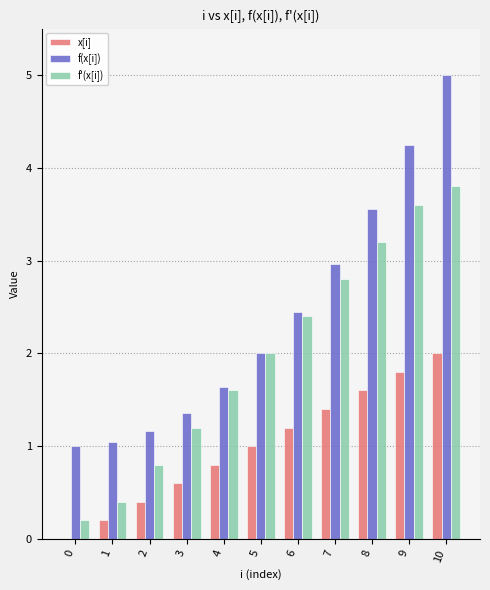

At which label is x[i] closest to 1?

5